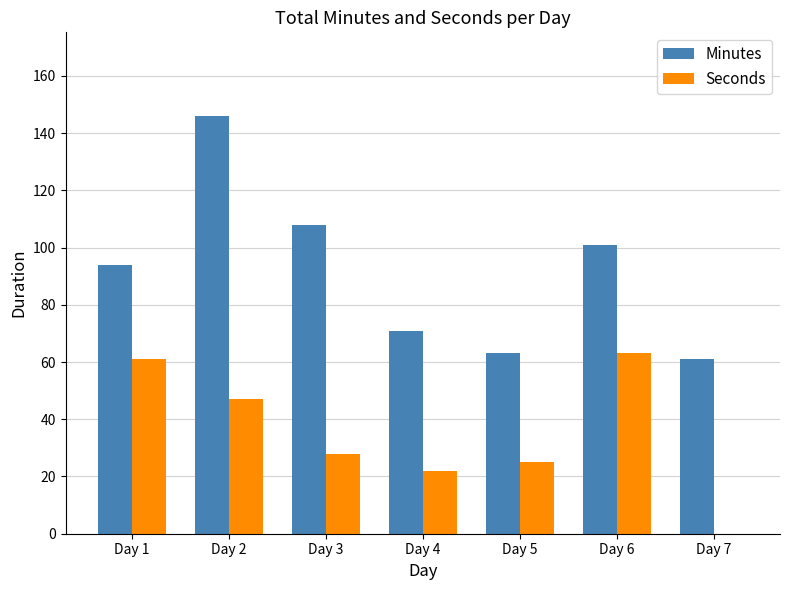

Which category has the highest value across all series?

Day 2